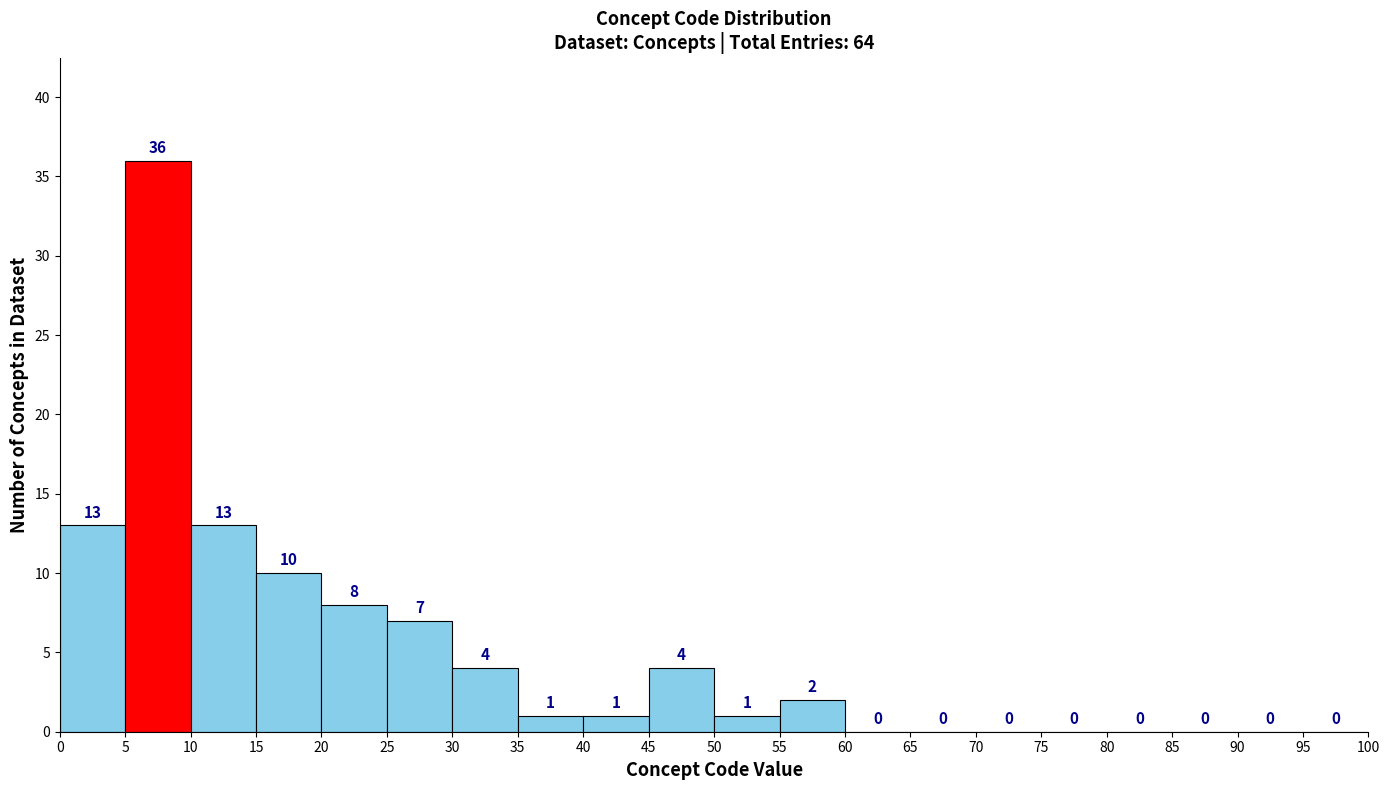

Reading left to right, list every bar in this chart as the range it spans on the x-axis followed by its height.

0 to 5: 13
5 to 10: 36
10 to 15: 13
15 to 20: 10
20 to 25: 8
25 to 30: 7
30 to 35: 4
35 to 40: 1
40 to 45: 1
45 to 50: 4
50 to 55: 1
55 to 60: 2
60 to 65: 0
65 to 70: 0
70 to 75: 0
75 to 80: 0
80 to 85: 0
85 to 90: 0
90 to 95: 0
95 to 100: 0